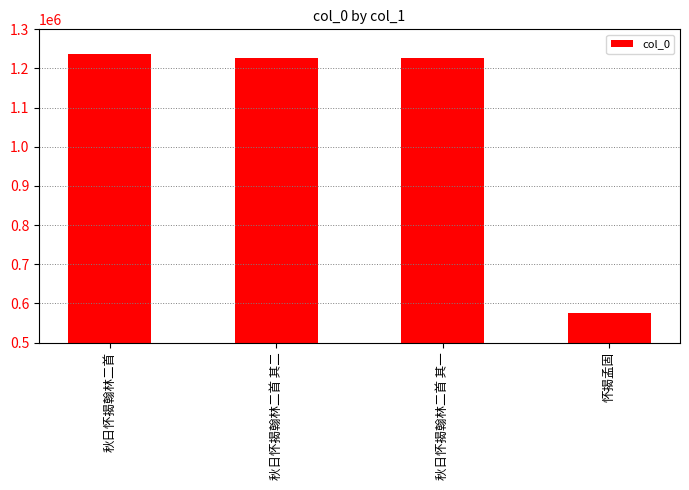

What is the label of the 2nd bar from the right?

秋日怀揭翰林二首 其一